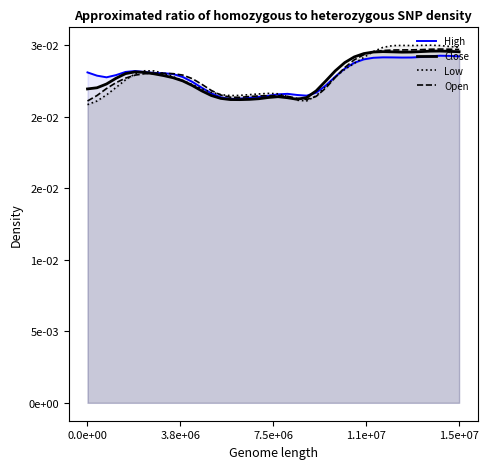

What are all the series names shown in the legend?

High, Close, Low, Open